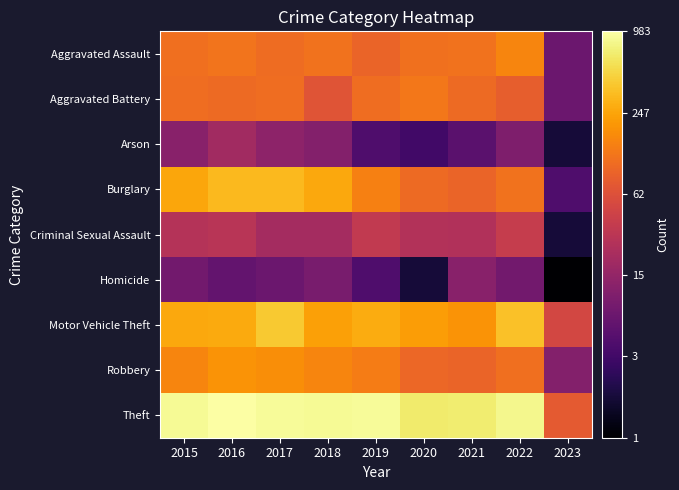

How many series are shown in this chart?

9